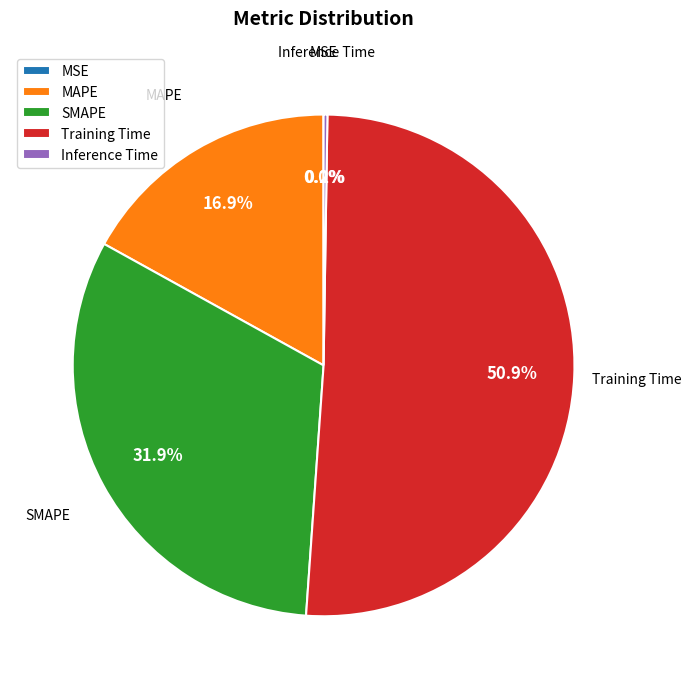

To the nearest percent, what portion does SMAPE represent?

32%